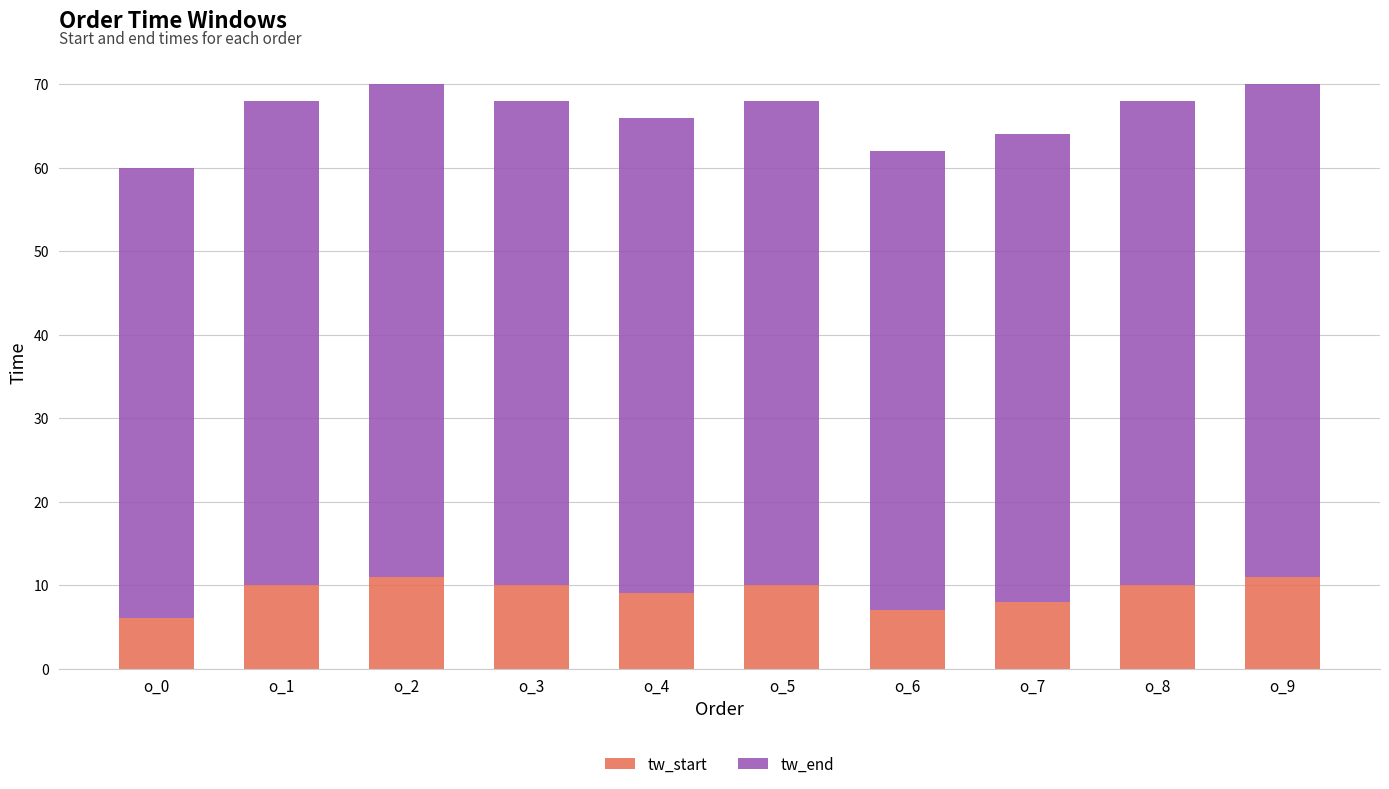

Reading left to right, list the values for the tw_start series.

6	10	11	10	9	10	7	8	10	11